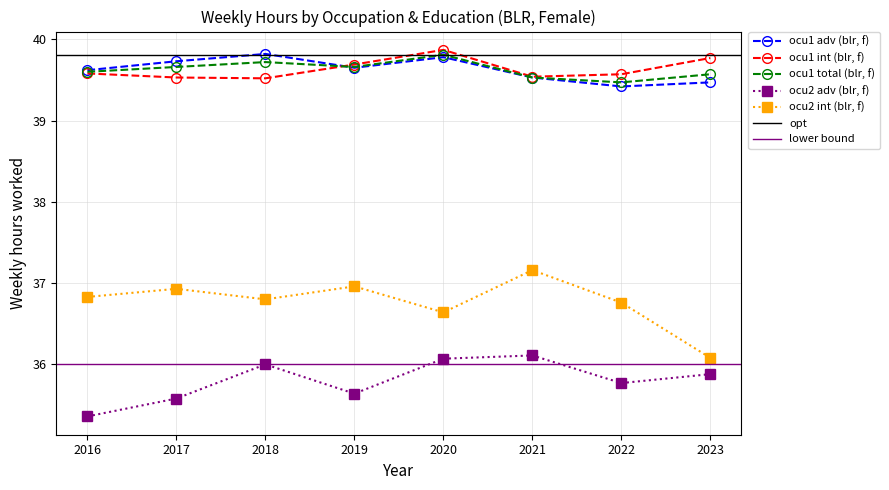

Reading left to right, transcribe all the data shown in this chart.

blr_sex_f_ocu1_adv: 39.6	39.7	39.8	39.6	39.8	39.5	39.4	39.5
blr_sex_f_ocu1_int: 39.6	39.5	39.5	39.7	39.9	39.5	39.6	39.8
blr_sex_f_ocu1_total: 39.6	39.7	39.7	39.7	39.8	39.5	39.5	39.6
blr_sex_f_ocu2_adv: 35.4	35.6	36.0	35.6	36.1	36.1	35.8	35.9
blr_sex_f_ocu2_int: 36.8	36.9	36.8	37.0	36.6	37.2	36.8	36.1